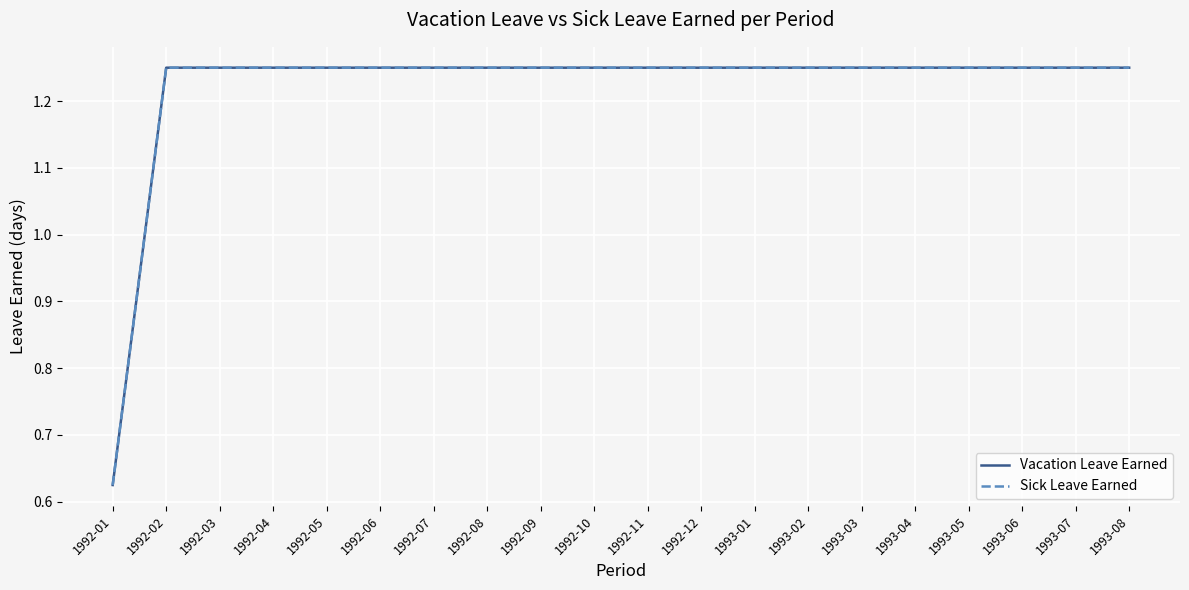

Reading left to right, what are all the values shown in this chart?

Vacation Leave Earned: 0.6	1.2	1.2	1.2	1.2	1.2	1.2	1.2	1.2	1.2	1.2	1.2	1.2	1.2	1.2	1.2	1.2	1.2	1.2	1.2
Sick Leave Earned: 0.6	1.2	1.2	1.2	1.2	1.2	1.2	1.2	1.2	1.2	1.2	1.2	1.2	1.2	1.2	1.2	1.2	1.2	1.2	1.2